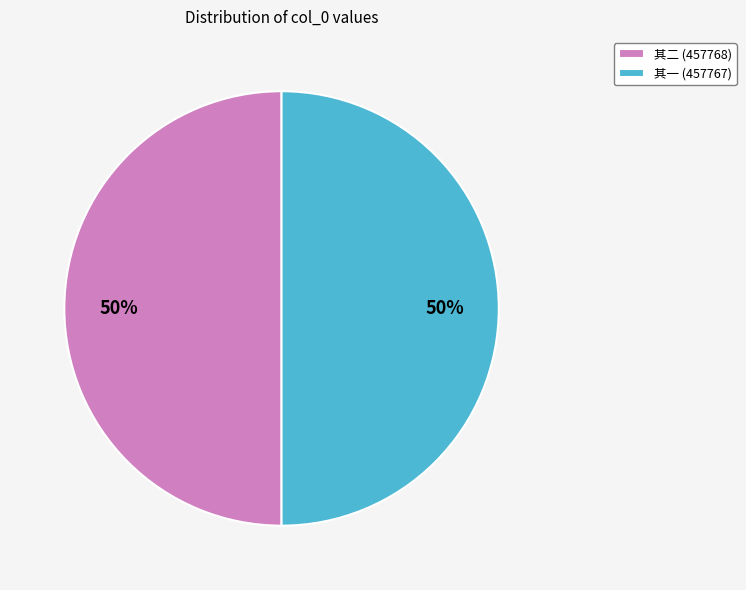

What is the ratio of the value at 其二 (457768) to the value at 其一 (457767)?

1.0